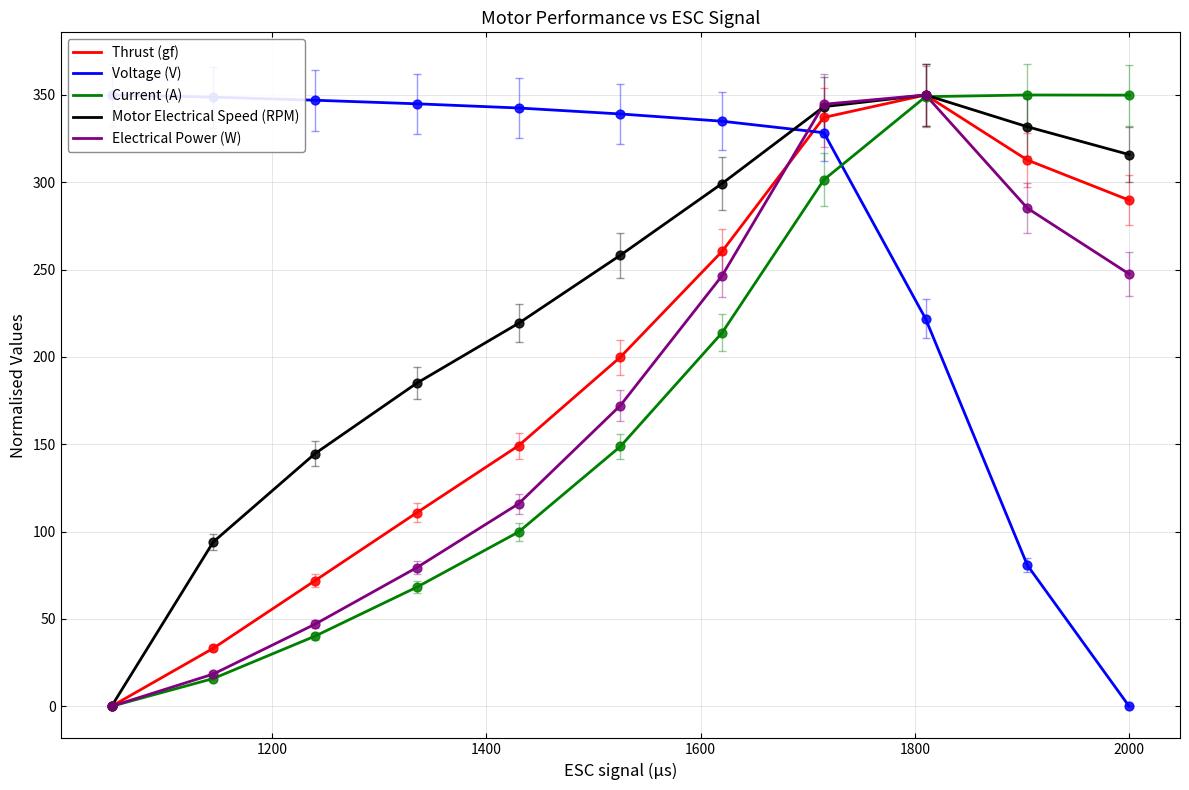

What is the maximum value for Thrust (gf)?

350.0